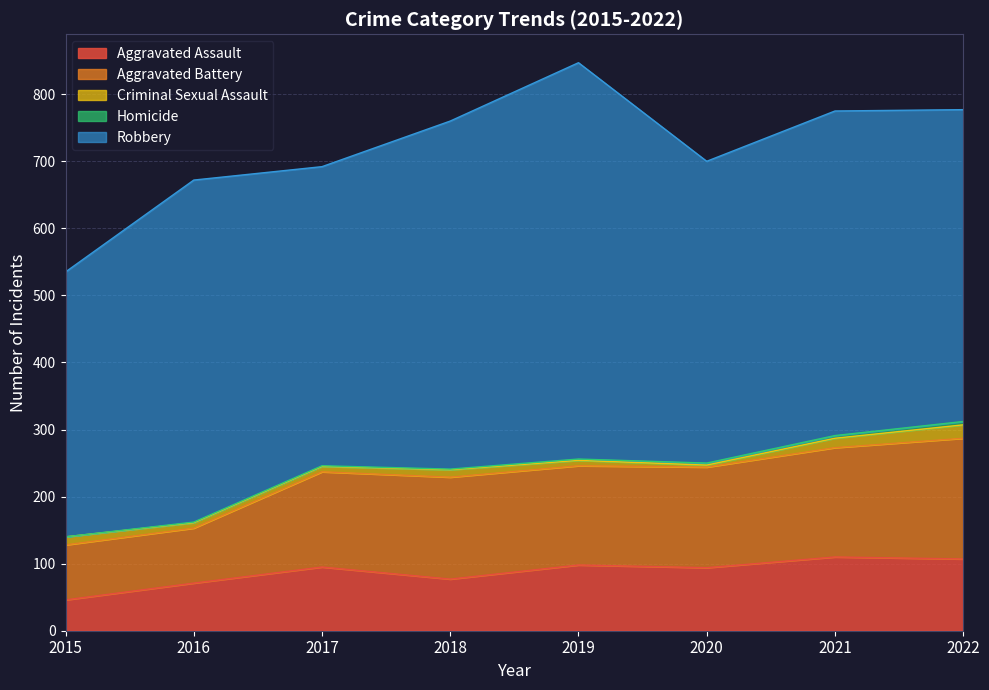

What is the sum of all Homicide values?

17